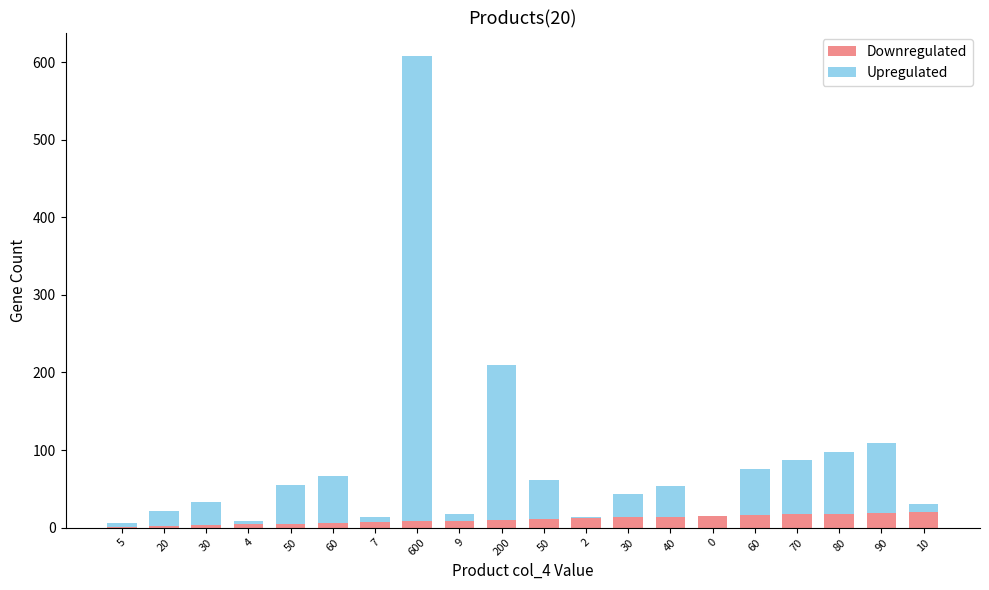

What are all the series names shown in the legend?

Downregulated, Upregulated